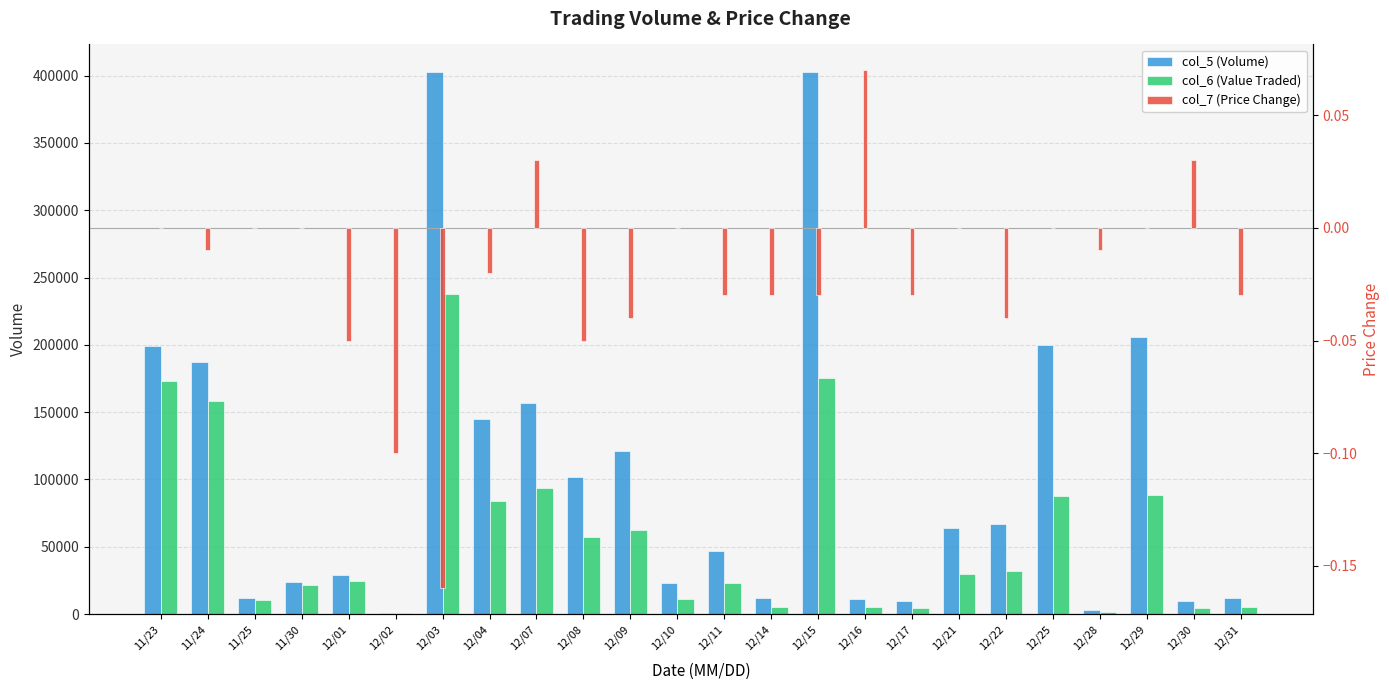

Are the bars horizontal?

No